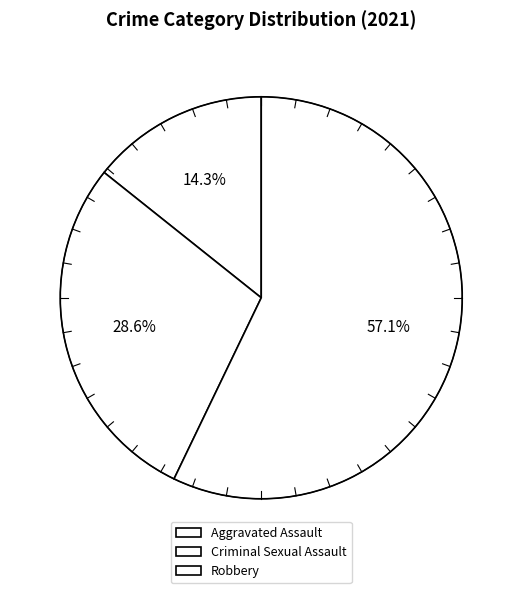

Is it true that Criminal Sexual Assault is 38% of the pie?

False